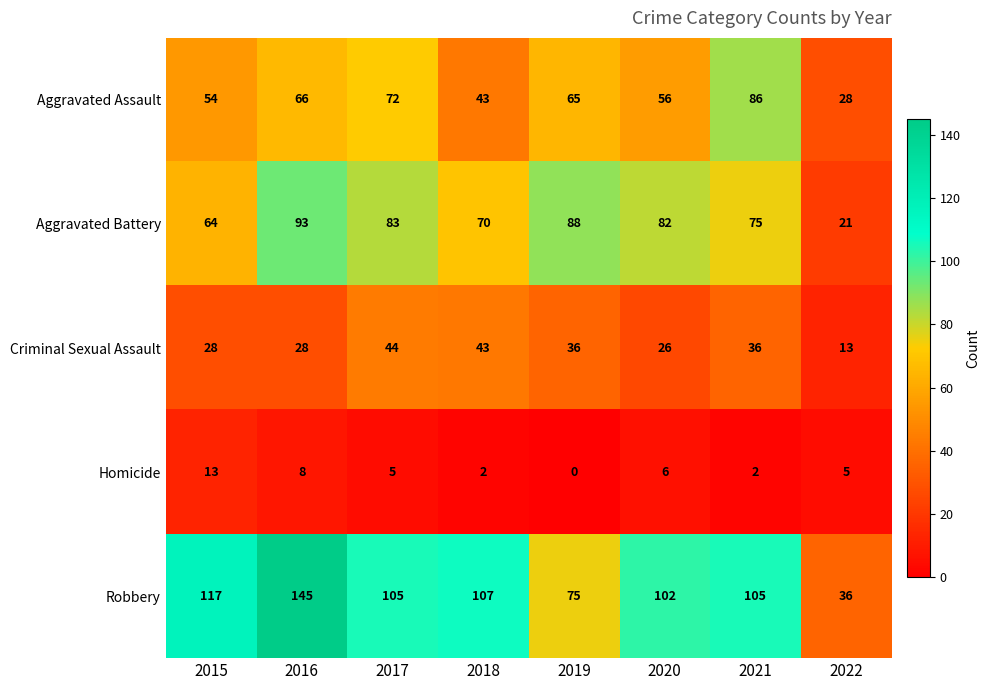

The Aggravated Battery series shows 21 at 2022. True or false?

True